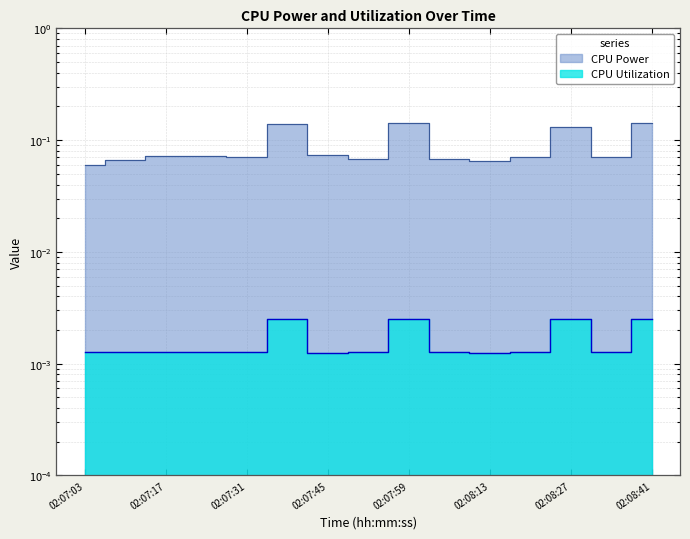

At 02:07:03, list the series in order from largest to smallest.

CPU Power, CPU Utilization